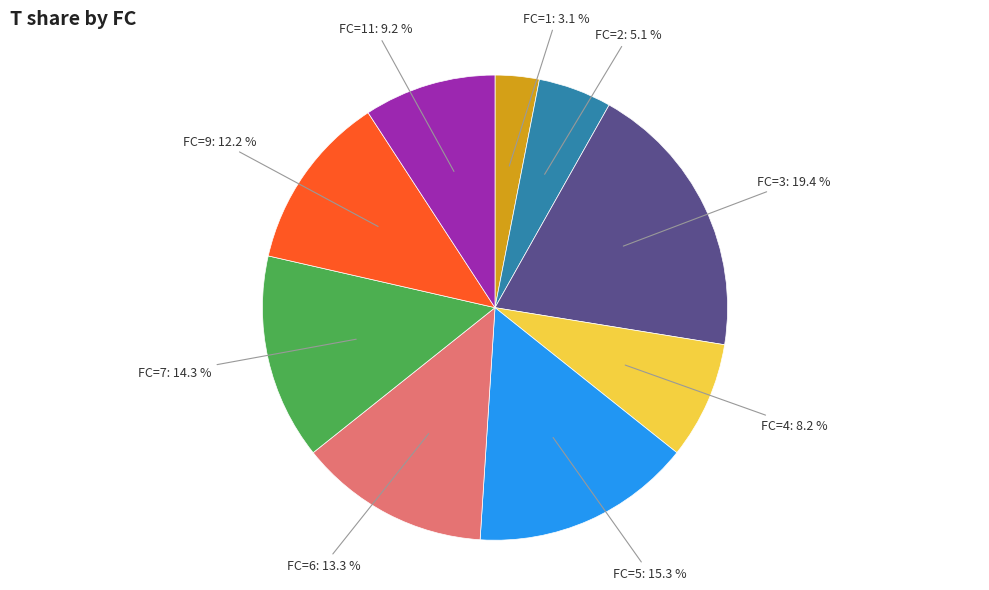

Which category has the biggest portion of the pie?

FC=3